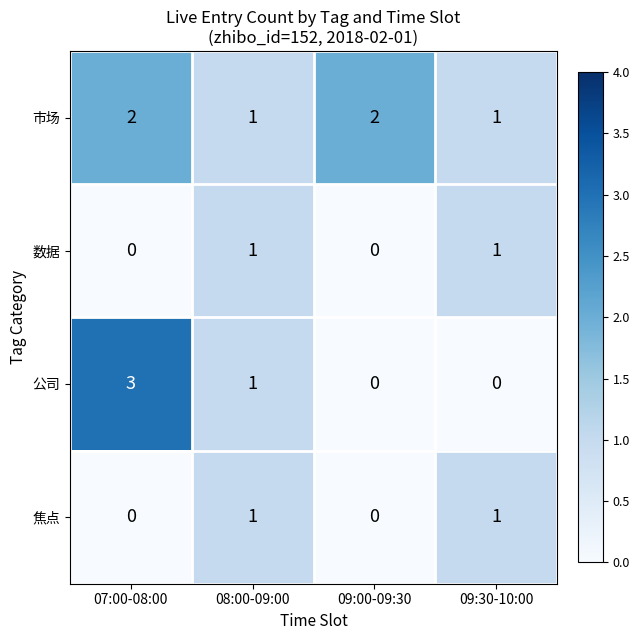

Which series changed the most between 07:00-08:00 and 08:00-09:00?

公司